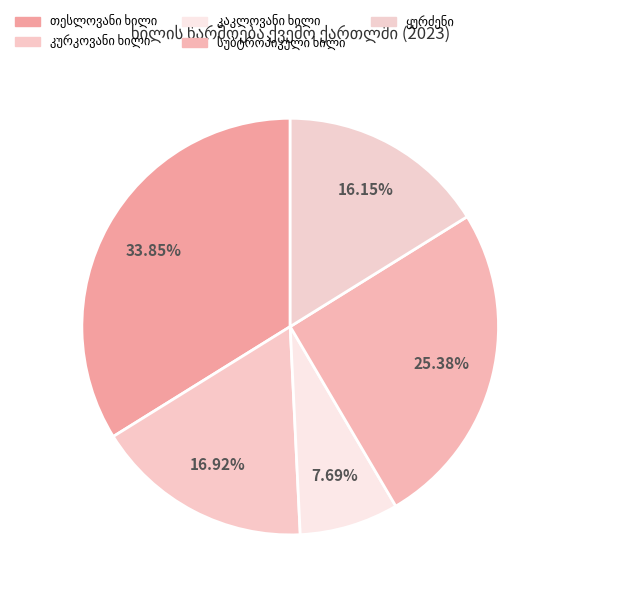

To the nearest percent, what portion does თესლოვანი ხილი represent?

34%